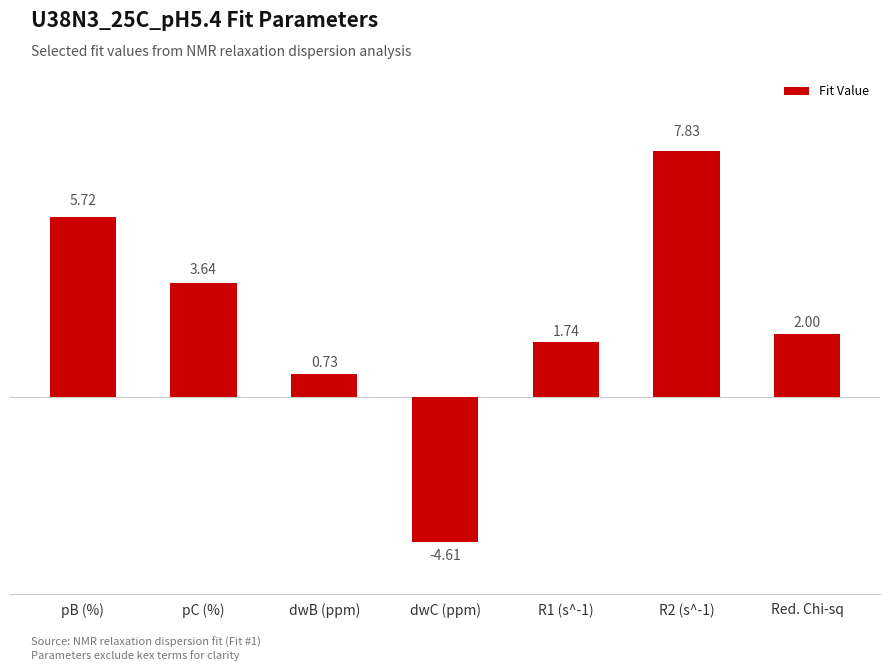

List the labels in order of value, largest first.

R2 (s^-1), pB (%), pC (%), Red. Chi-sq, R1 (s^-1), dwB (ppm), dwC (ppm)